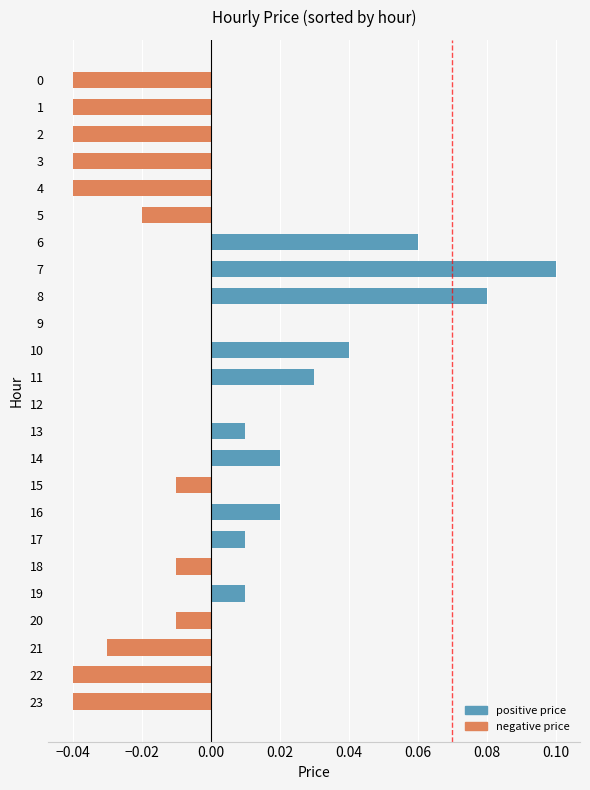

At which category does the chart reach its peak across all series?

7